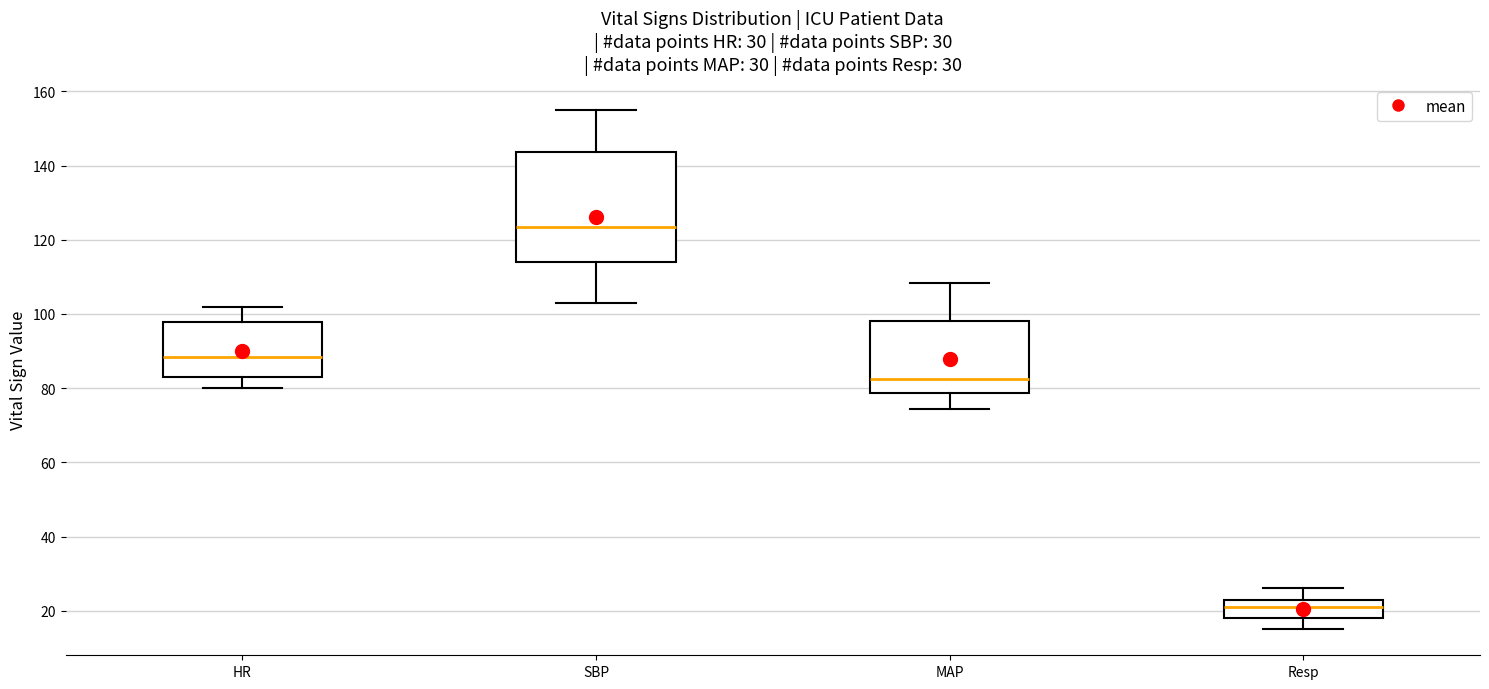

Which box's median line is the lowest?

Resp